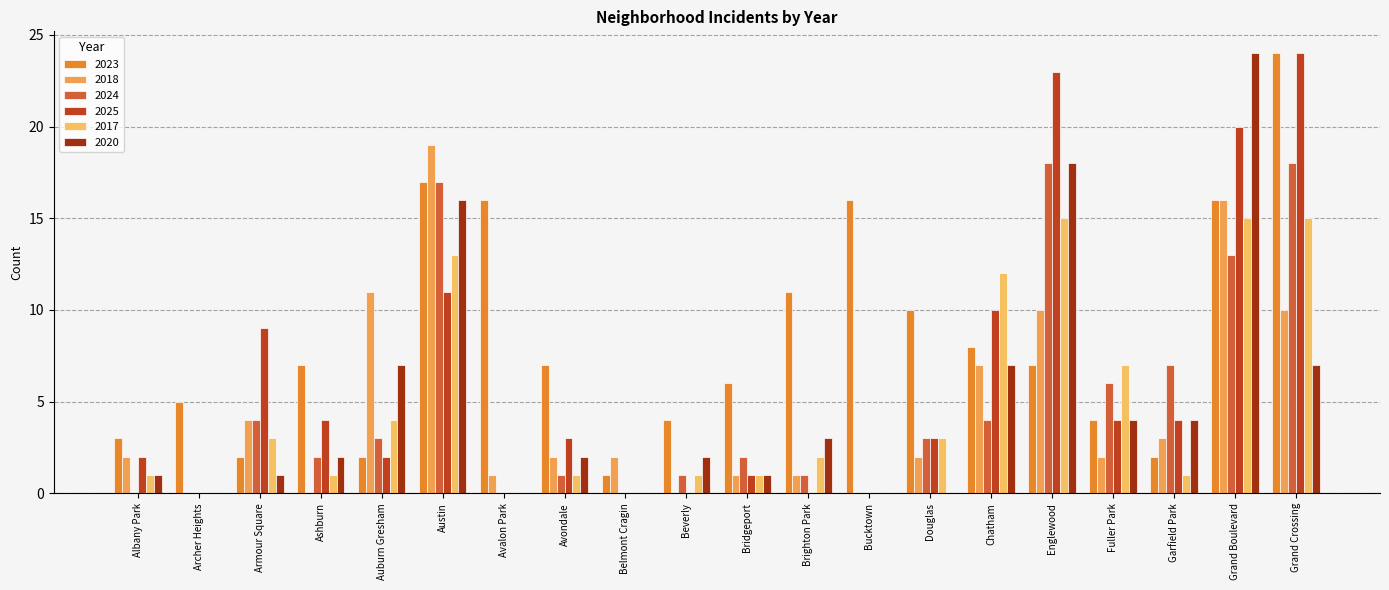

Reading left to right, extract all data points from this chart.

2023: 3	5	2	7	2	17	16	7	1	4	6	11	16	10	8	7	4	2	16	24
2018: 2	0	4	0	11	19	1	2	2	0	1	1	0	2	7	10	2	3	16	10
2024: 0	0	4	2	3	17	0	1	0	1	2	1	0	3	4	18	6	7	13	18
2025: 2	0	9	4	2	11	0	3	0	0	1	0	0	3	10	23	4	4	20	24
2017: 1	0	3	1	4	13	0	1	0	1	1	2	0	3	12	15	7	1	15	15
2020: 1	0	1	2	7	16	0	2	0	2	1	3	0	0	7	18	4	4	24	7